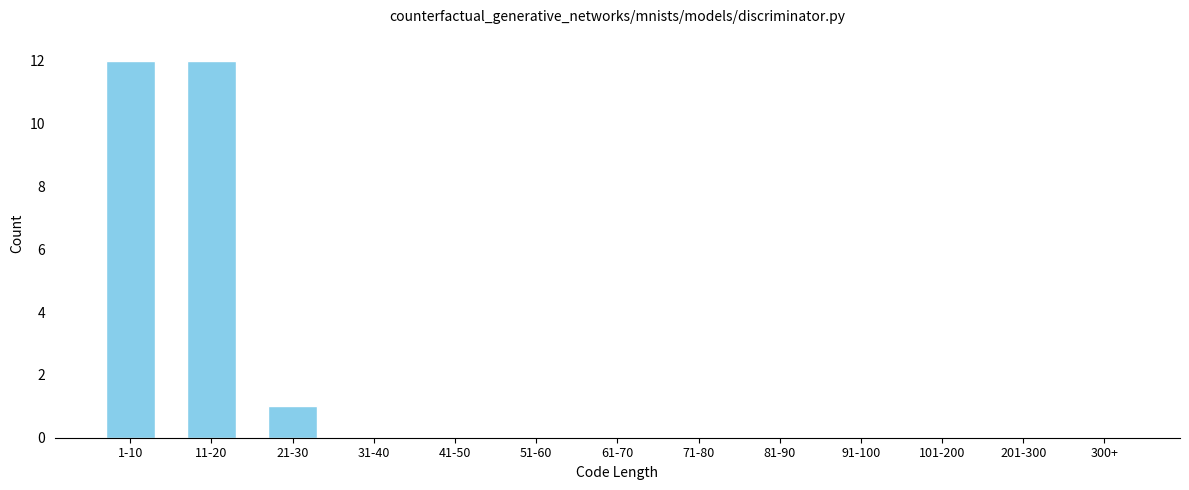

Reading left to right, list all the values displayed in this chart.

1-10=12	11-20=12	21-30=1	31-40=0	41-50=0	51-60=0	61-70=0	71-80=0	81-90=0	91-100=0	101-200=0	201-300=0	300+=0